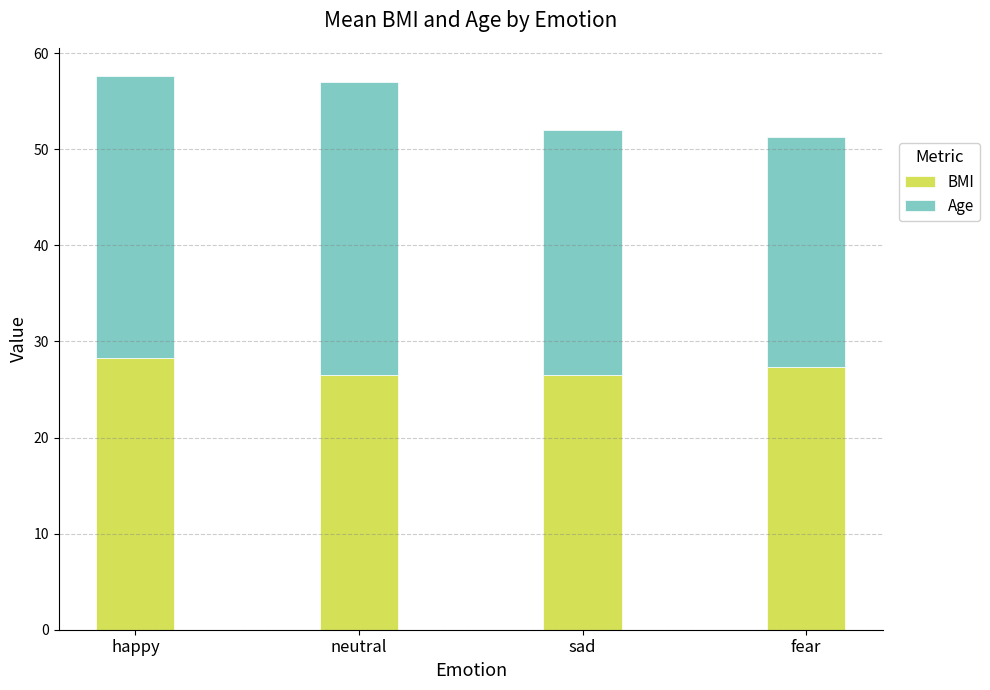

What is the total value across all series at sad?

52.0